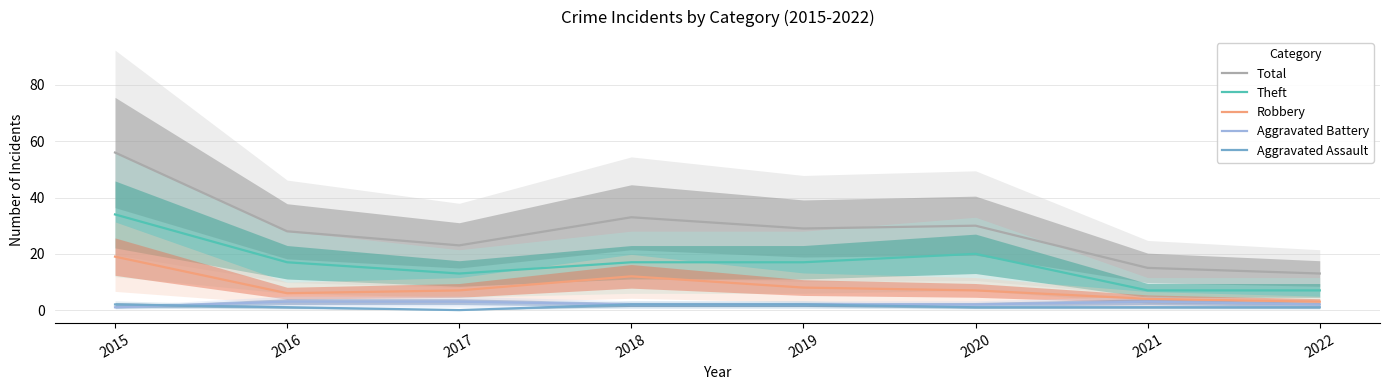

At which category does the chart reach its minimum across all series?

2017